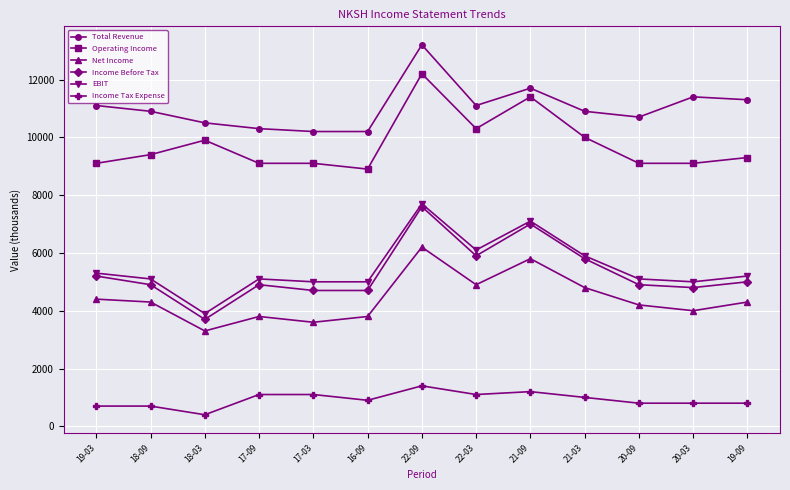

What is the sum of the Income Before Tax values at 22-09 and 18-03?

11300